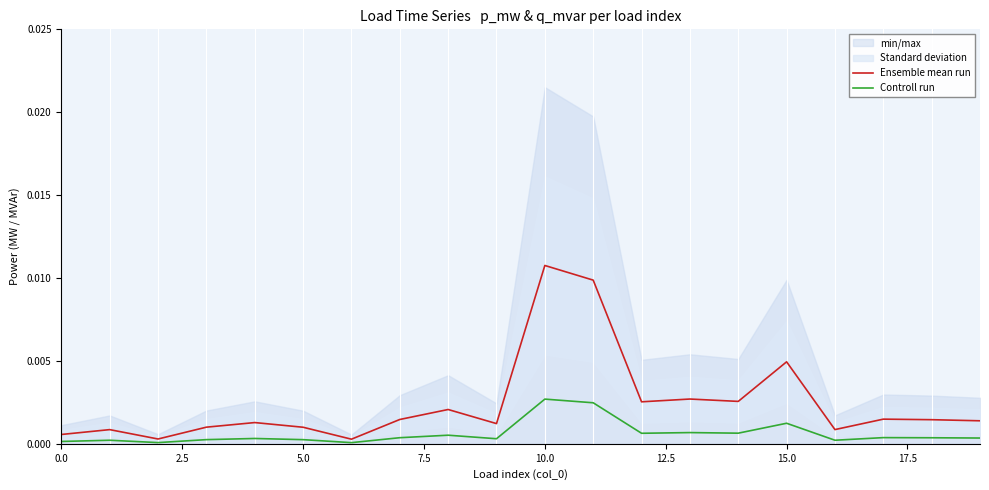

In Controll run, how many points are higher than both neighbors (excluding endpoints)?

7